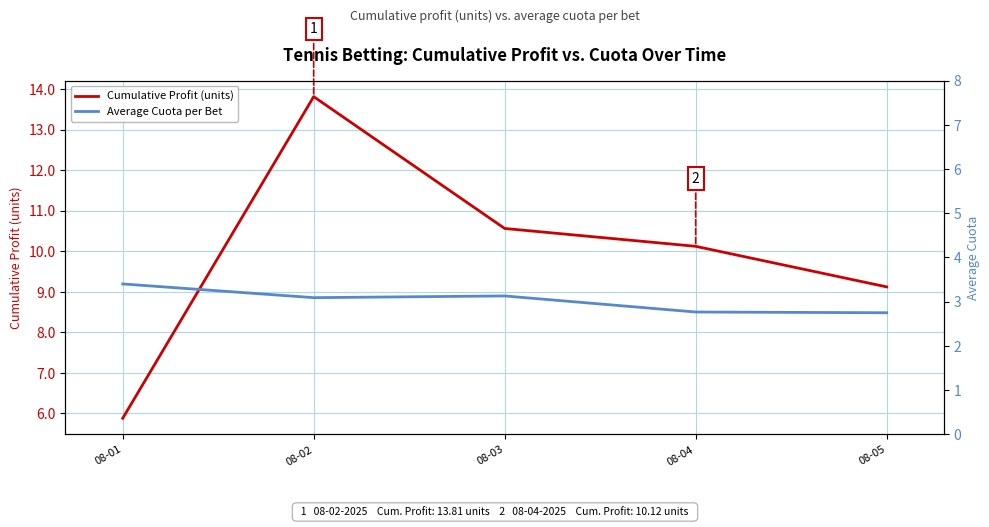

True or false: Cumulative Profit (units) and Average Cuota per Bet intersect in this chart.

False